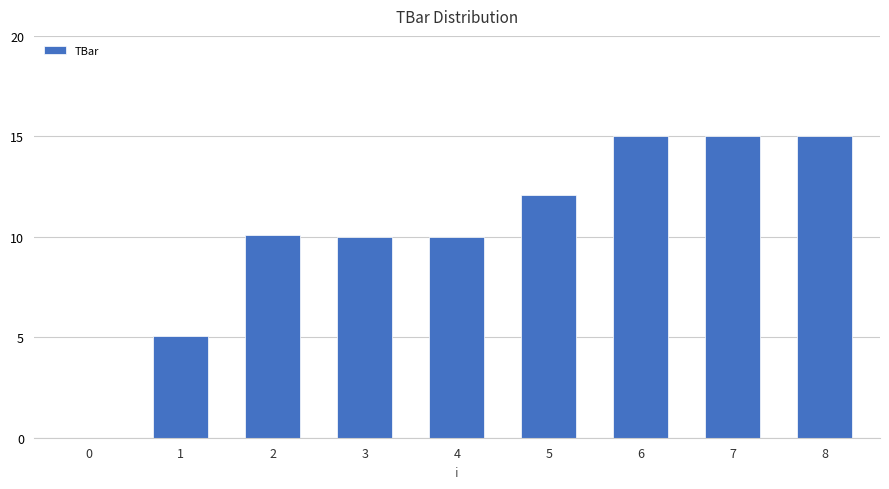

How many data points does each series have?

9